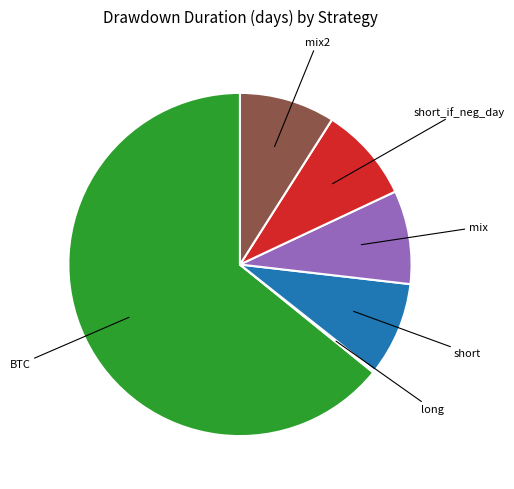

Is there any slice that represents more than half of the pie?

Yes